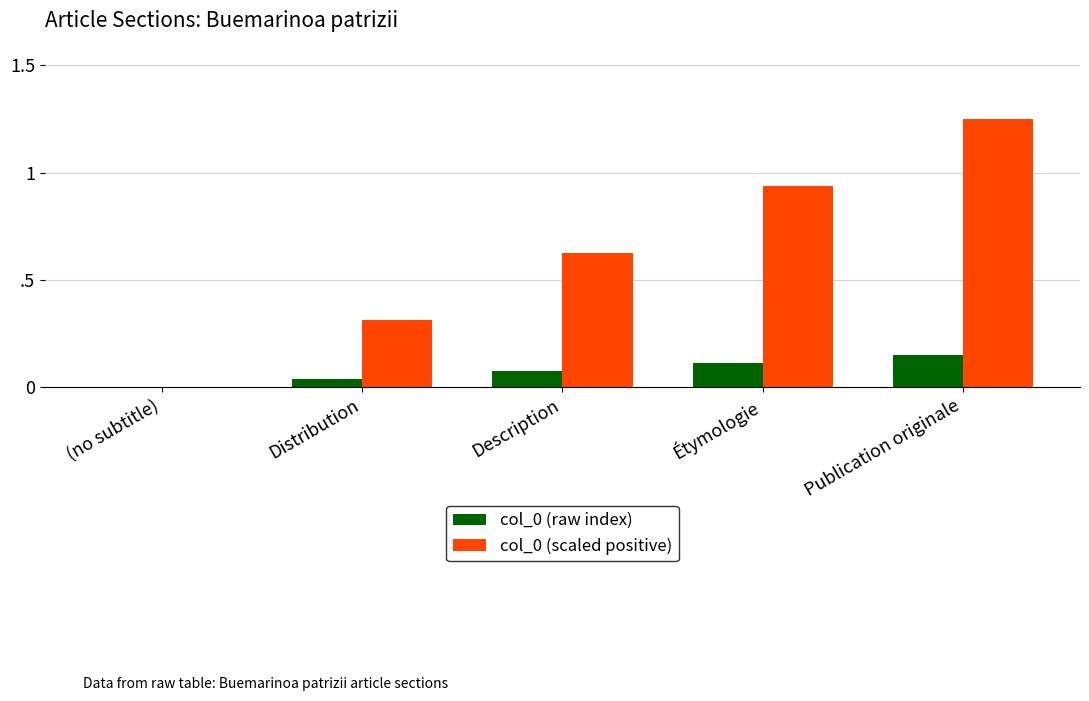

List the labels in order of col_0 (raw index) value, largest first.

Publication originale, Étymologie, Description, Distribution, (no subtitle)